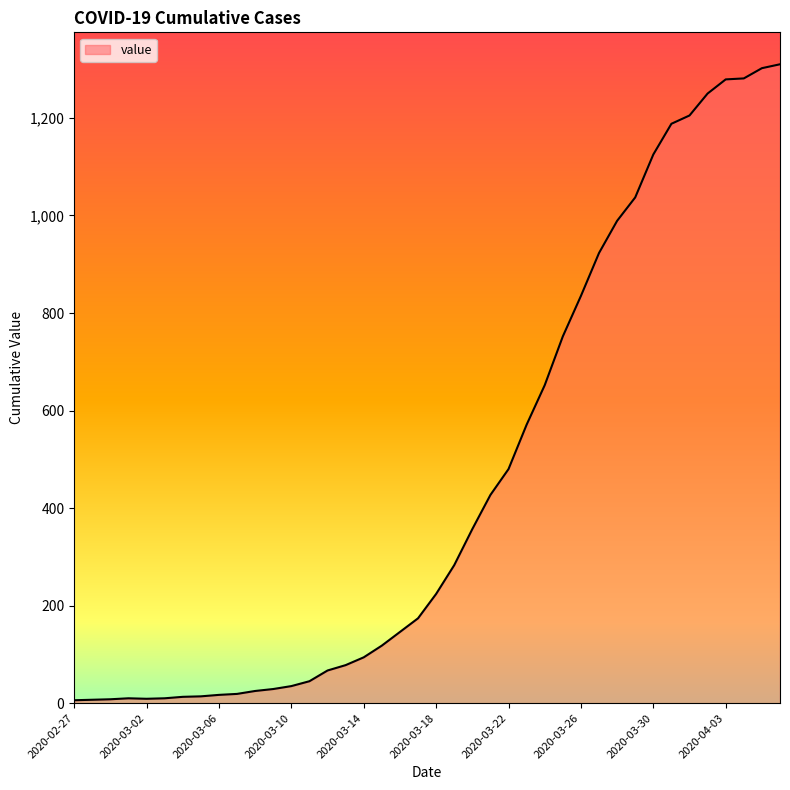

What is the greatest value displayed?

1310